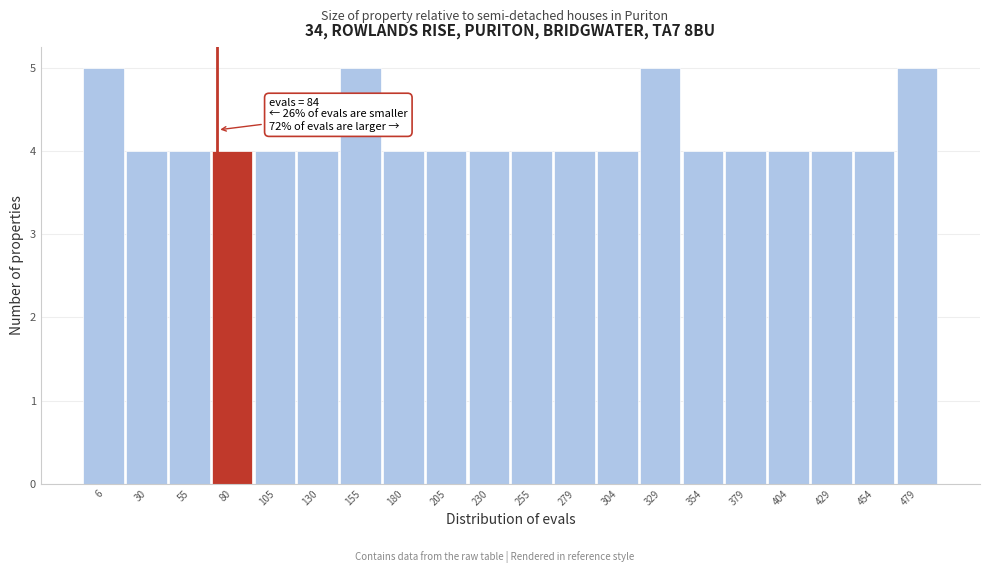

Reading left to right, what are all the values shown in this chart?

6=5	30=4	55=4	80=4	105=4	130=4	155=5	180=4	205=4	230=4	255=4	279=4	304=4	329=5	354=4	379=4	404=4	429=4	454=4	479=5